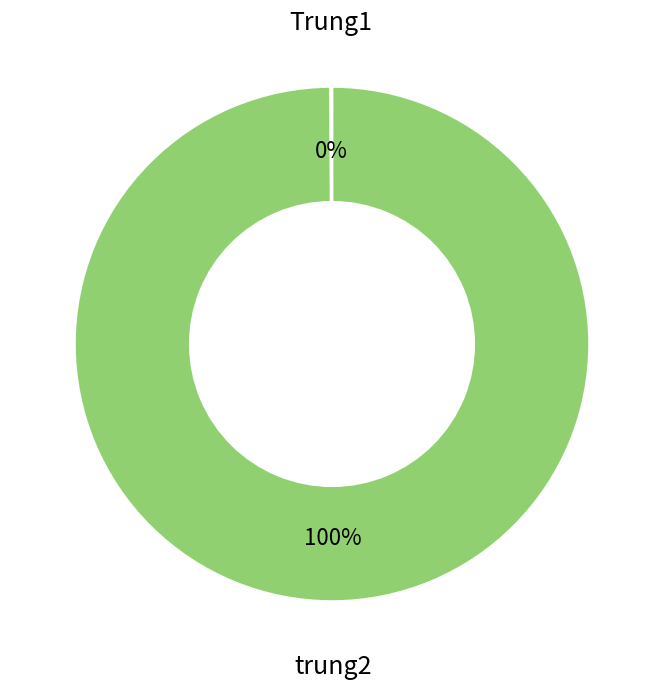

To the nearest percent, what is the difference between the largest and smallest slice percentages?

100%